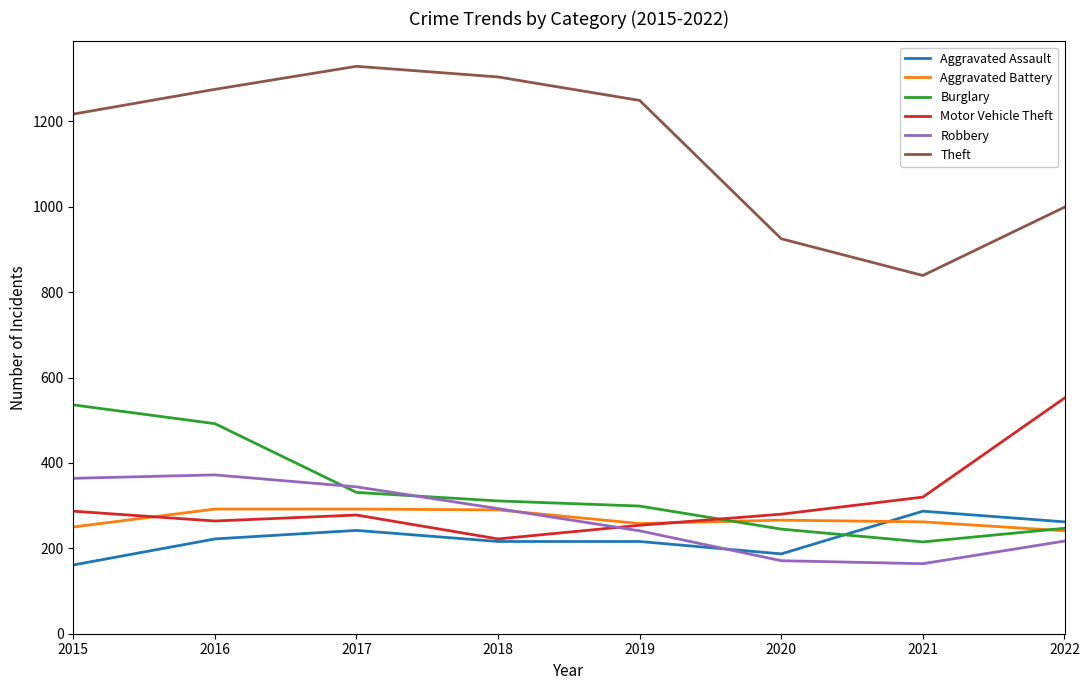

What is the difference between the maximum and minimum values in the Burglary series?

321